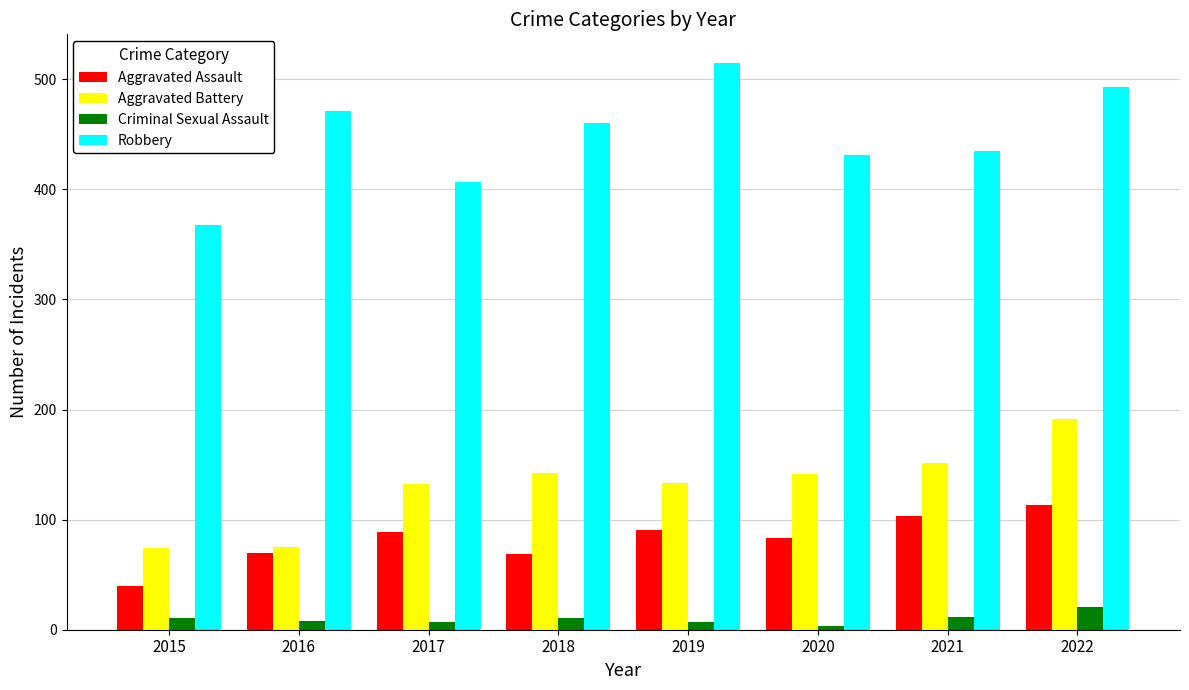

What is the difference between the Aggravated Battery values at 2018 and 2017?

10